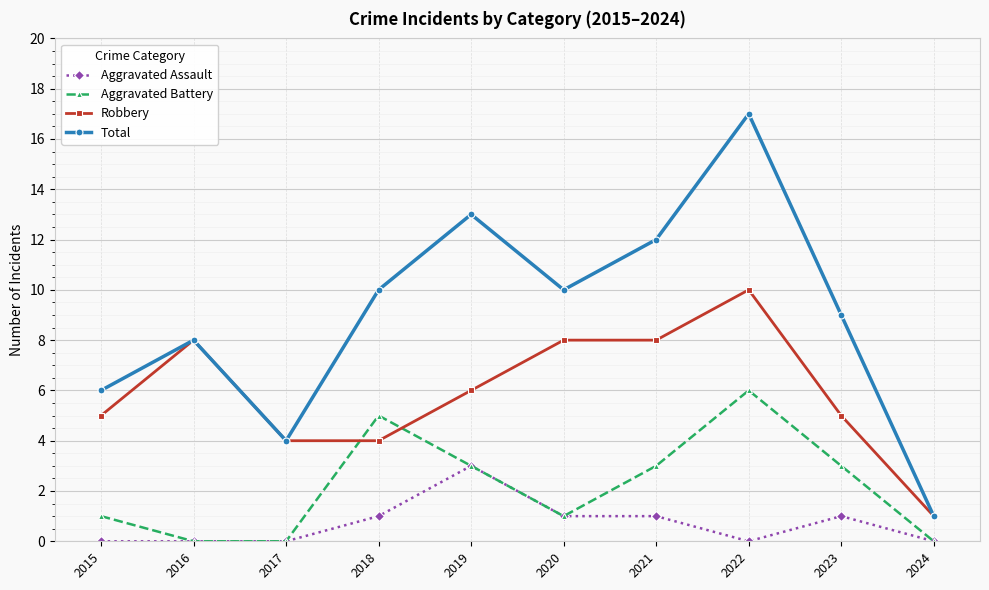

What are all the series names shown in the legend?

Aggravated Assault, Aggravated Battery, Robbery, Total